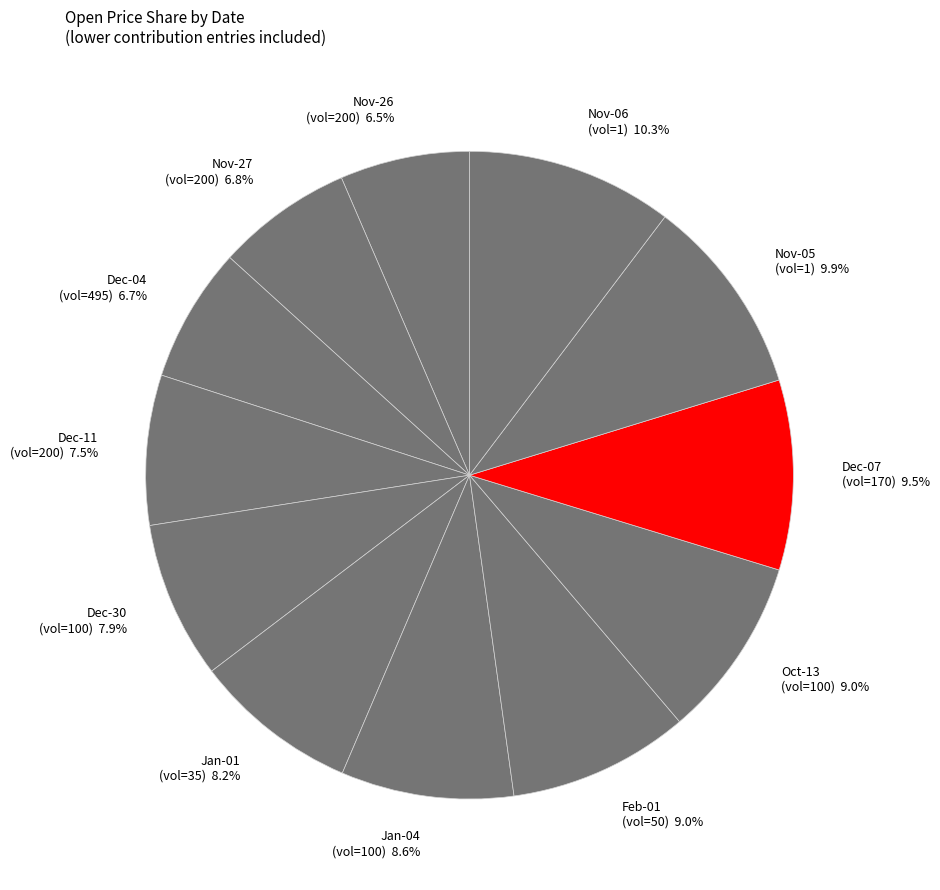

How many slices are in this pie chart?

12